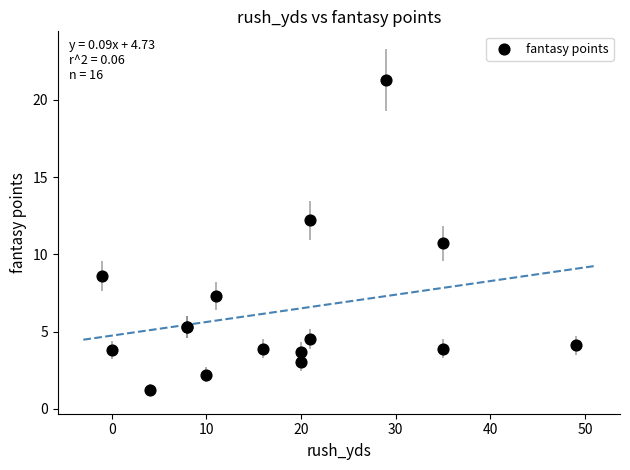

What Y value in the scatter plot is closest to 11?

10.7